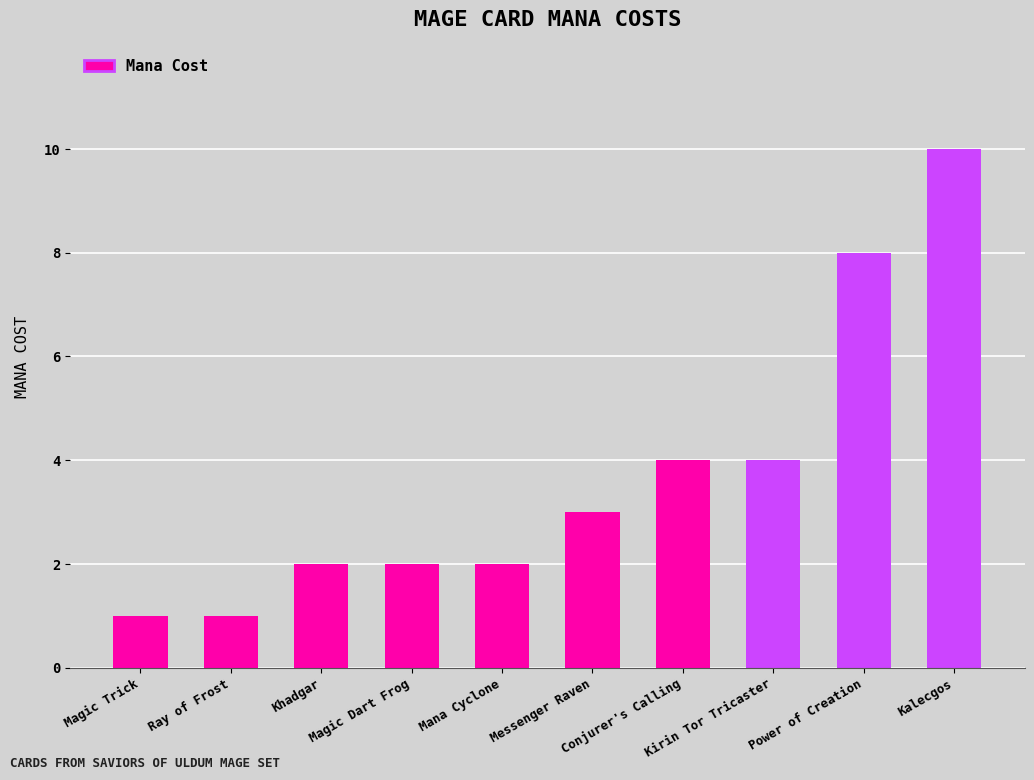

What is the sum of all values?

37